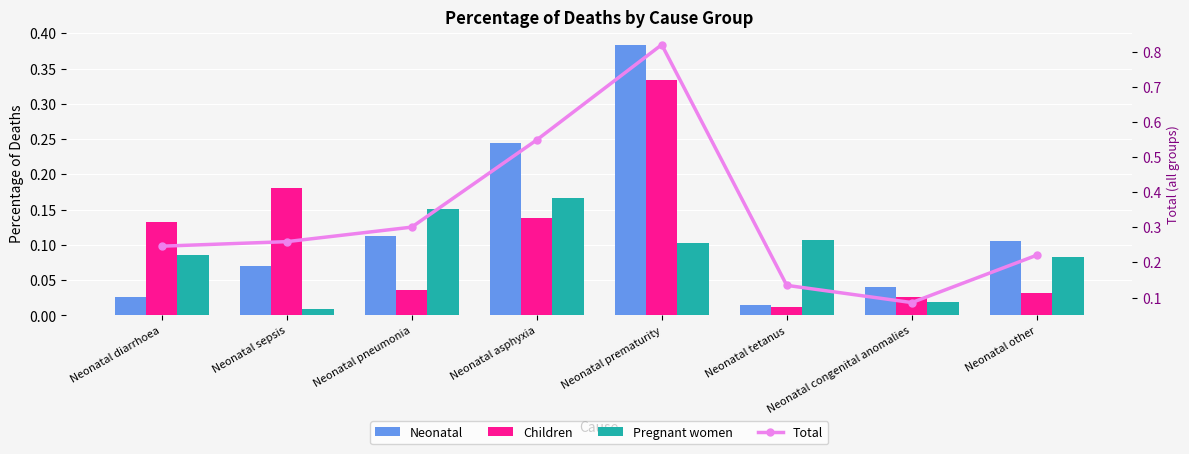

What is the label of the 3rd bar from the right?

Neonatal tetanus